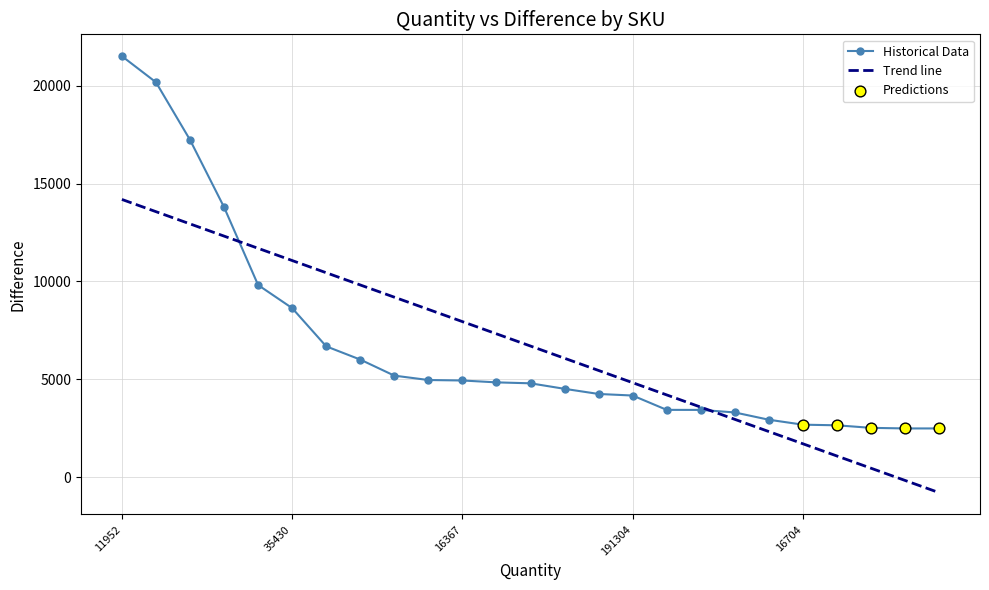

Which series has the largest range (max minus min)?

Historical Data